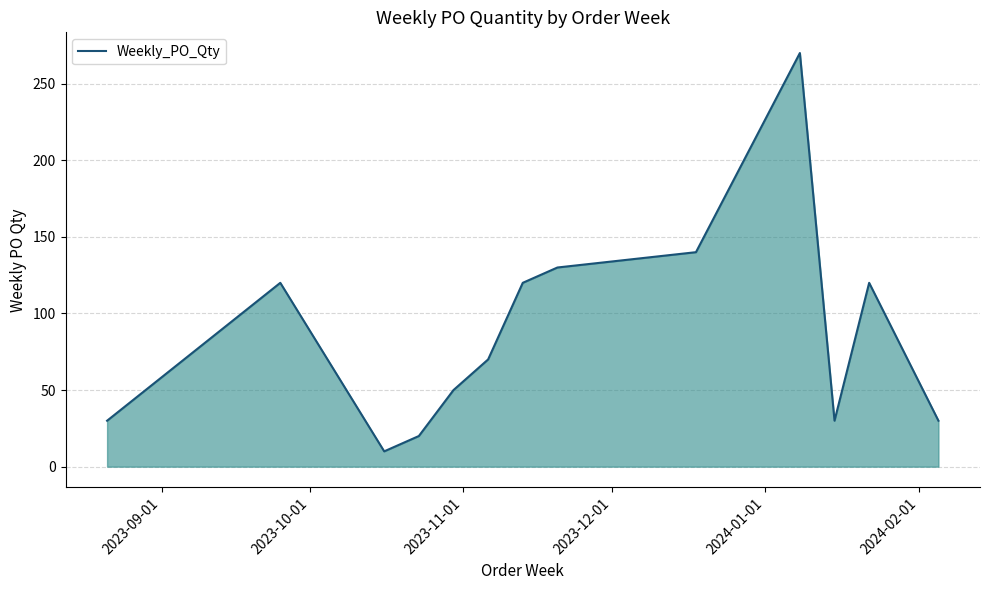

What is the minimum value shown in the chart?

10